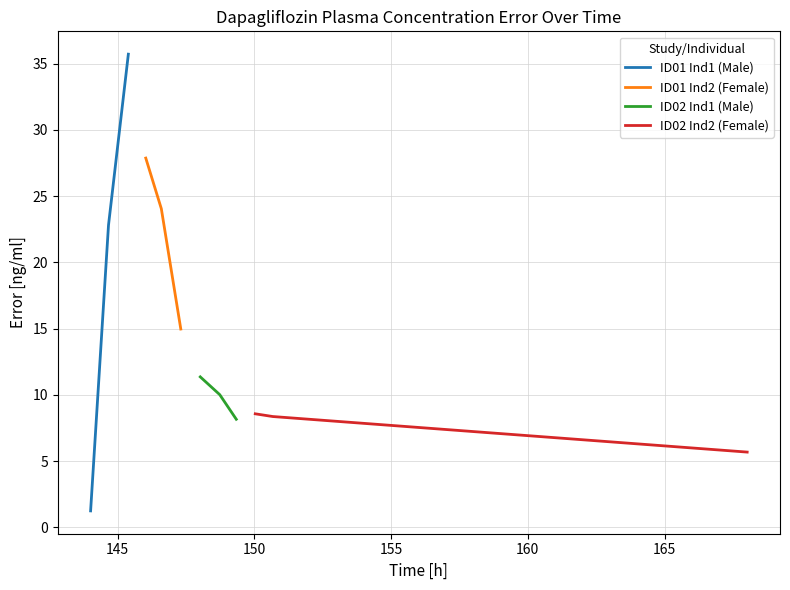

Rank the series by their average value, from lowest to highest.

ID02 Ind2 (Female), ID02 Ind1 (Male), ID01 Ind1 (Male), ID01 Ind2 (Female)